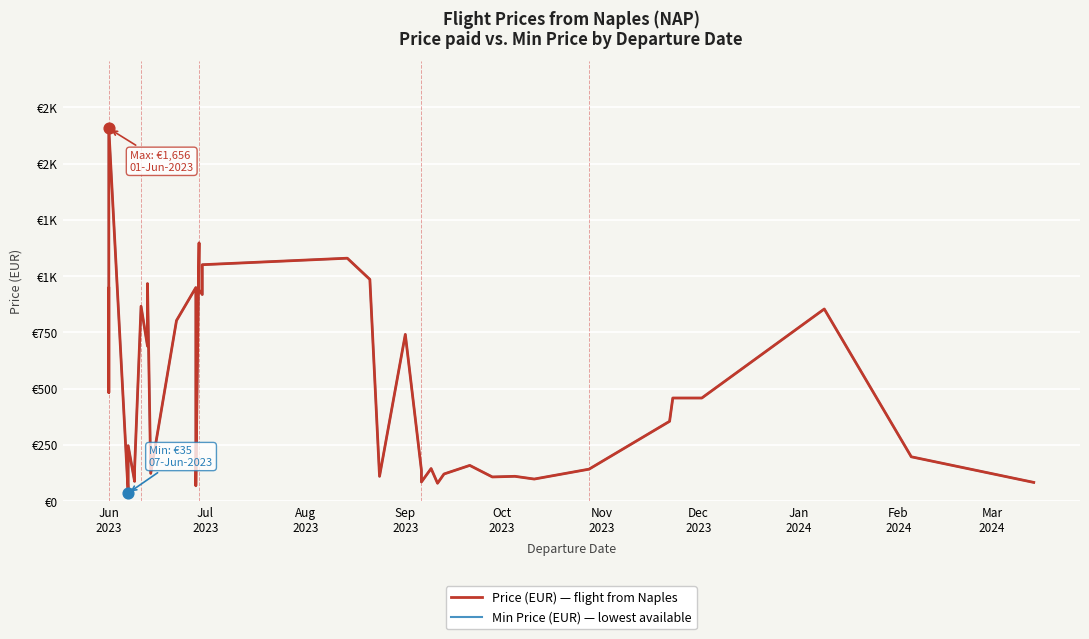

Is the value of Price (EUR) — flight from Naples at 24 greater than the value of Min Price (EUR) — lowest available at 26?

Yes